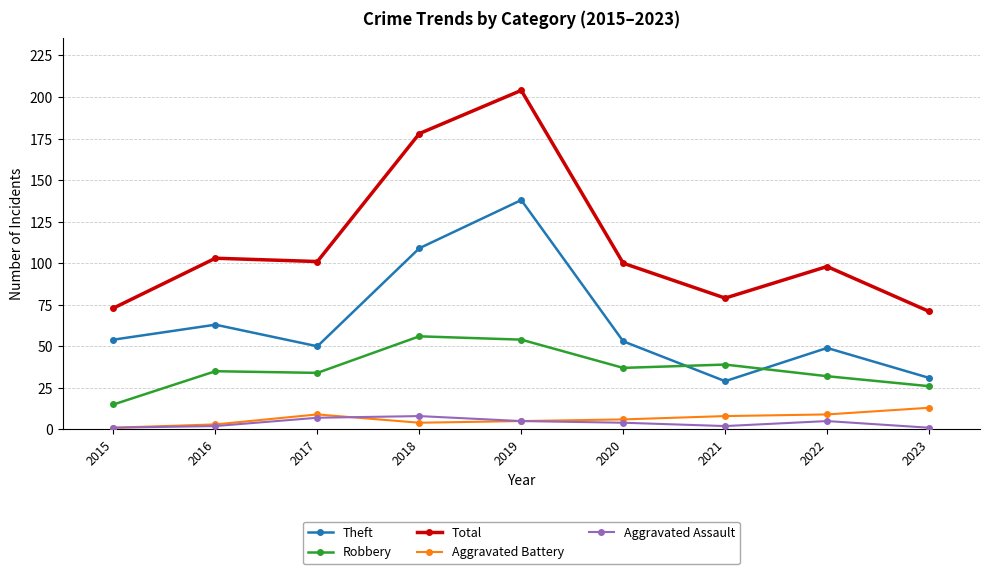

True or false: Aggravated Battery and Total cross at least once.

False